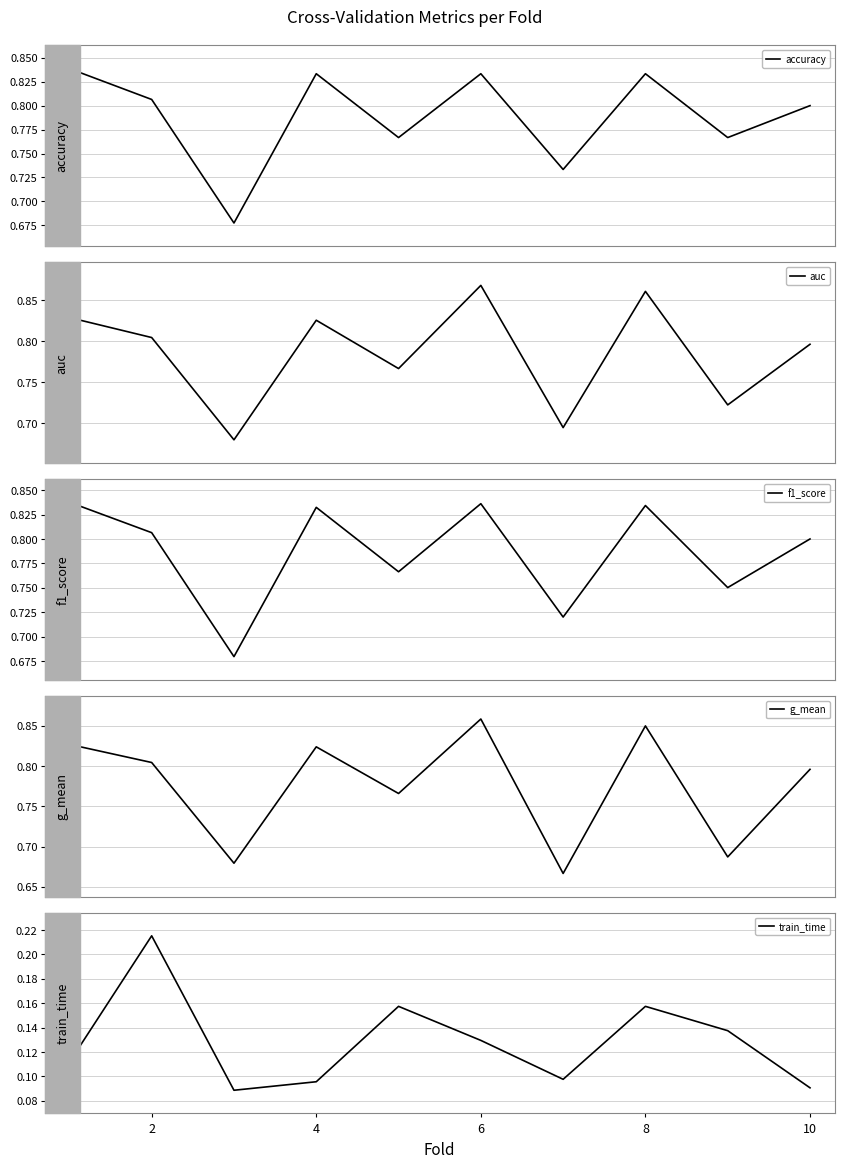

The train_time series shows 0.2 at 6. True or false?

False